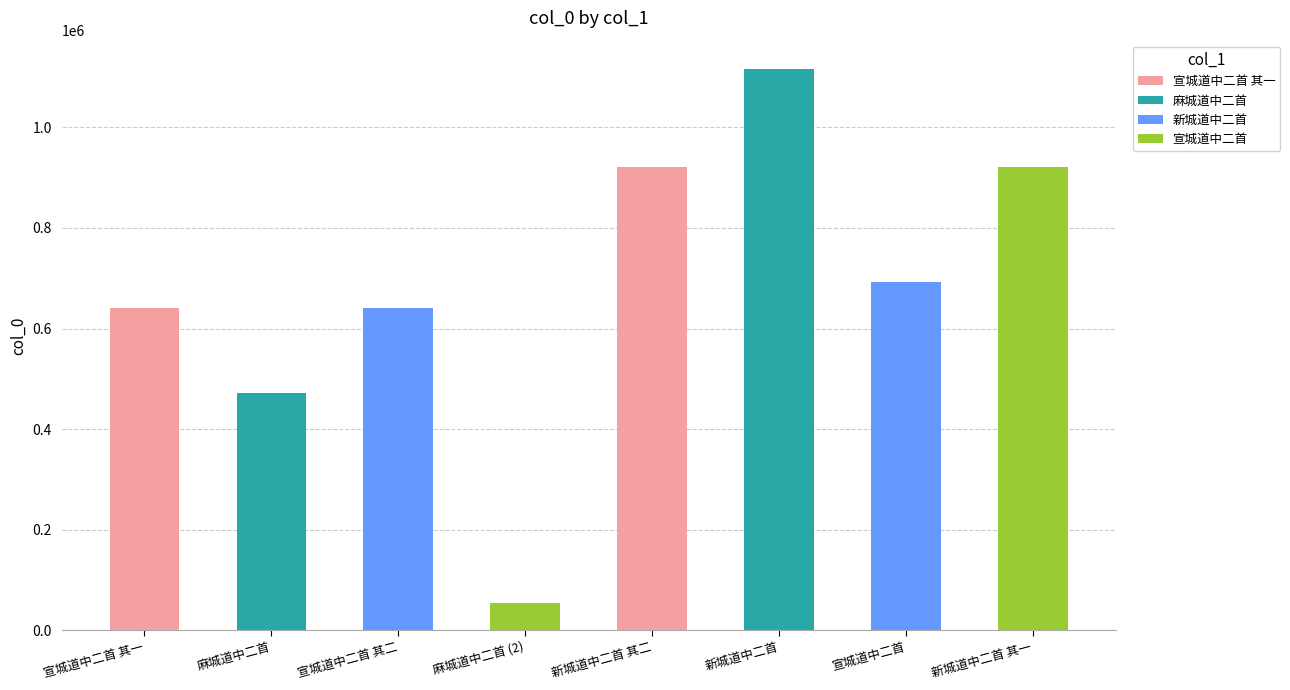

Rank the categories by value from lowest to highest.

麻城道中二首 (2), 麻城道中二首, 宣城道中二首 其一, 宣城道中二首 其二, 宣城道中二首, 新城道中二首 其一, 新城道中二首 其二, 新城道中二首